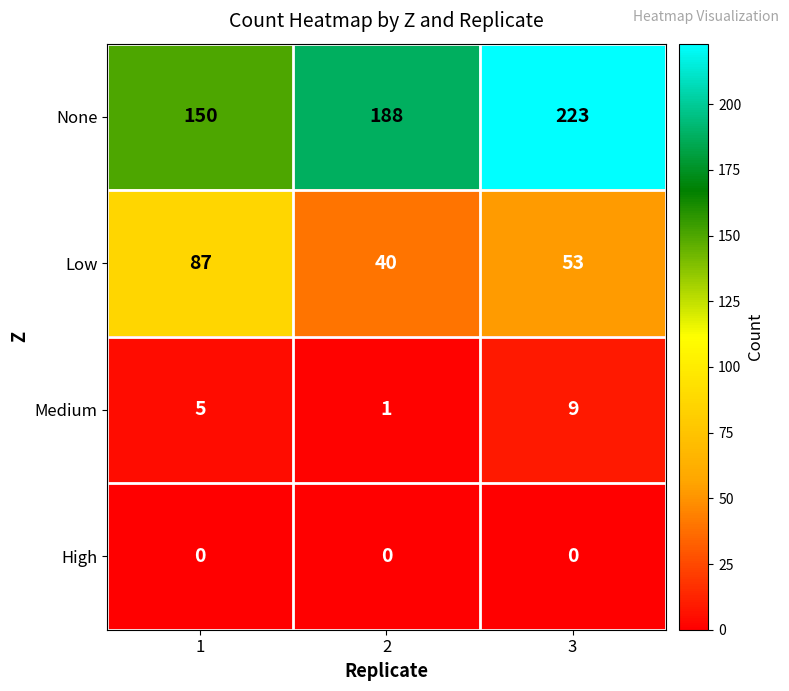

Reading left to right, extract all data points from this chart.

None: 150	188	223
Low: 87	40	53
Medium: 5	1	9
High: 0	0	0